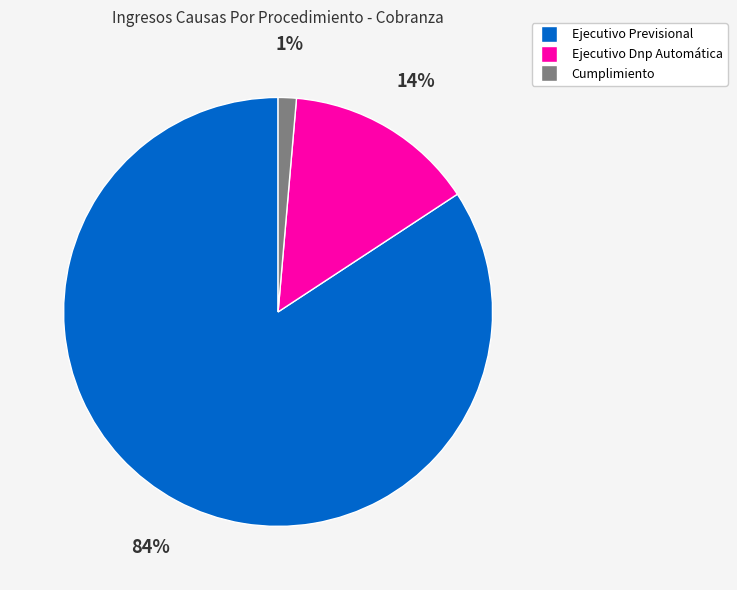

Which category has the smallest portion of the pie?

Cumplimiento